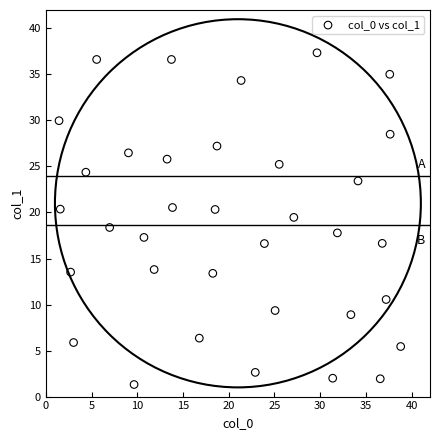

What is the range of X values (max minus min)?

37.3